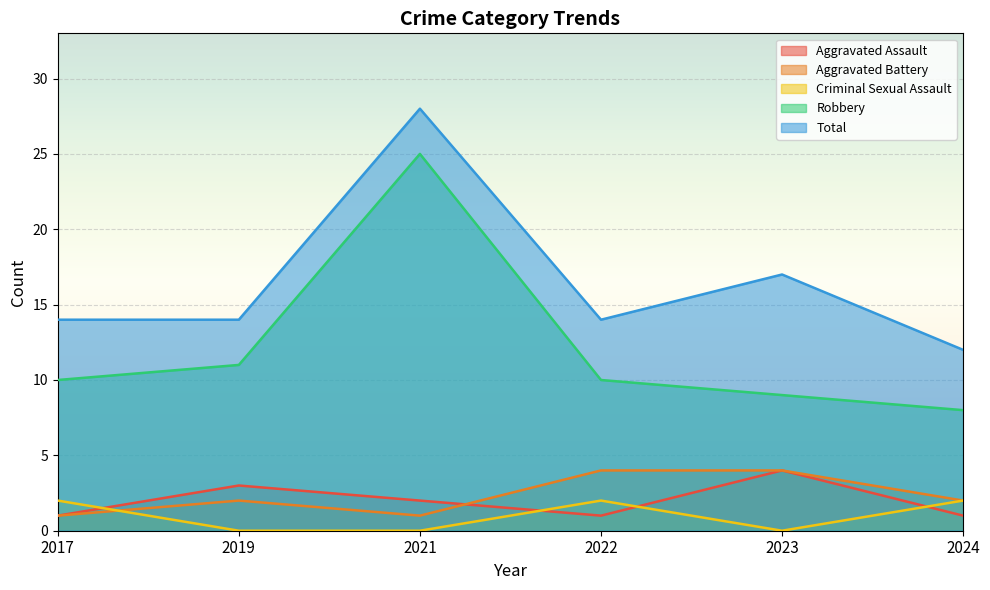

Between 2022 and 2019, which is larger?

2019